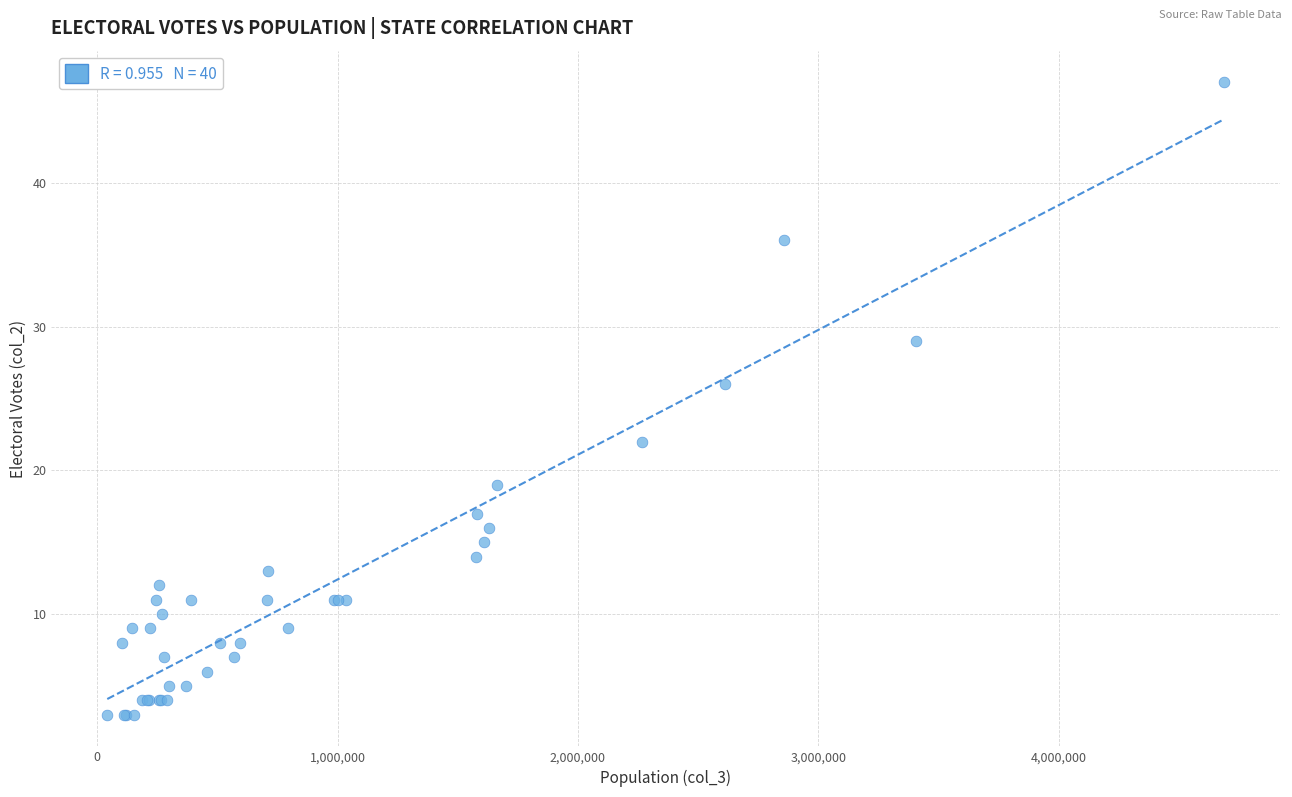

What Y value in the scatter plot is closest to 25?

26